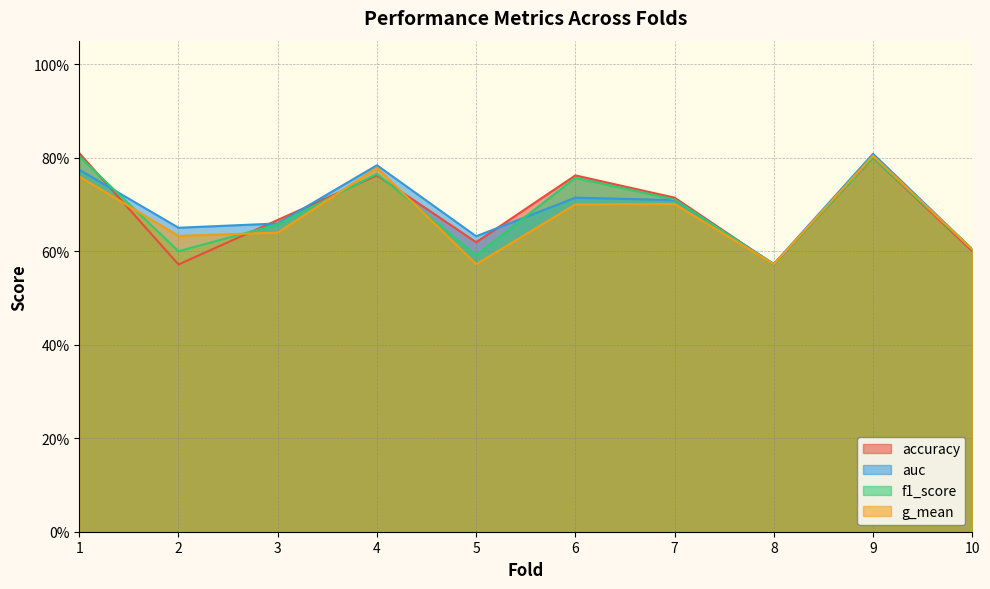

At how many categories does at least one series exceed 0?

10